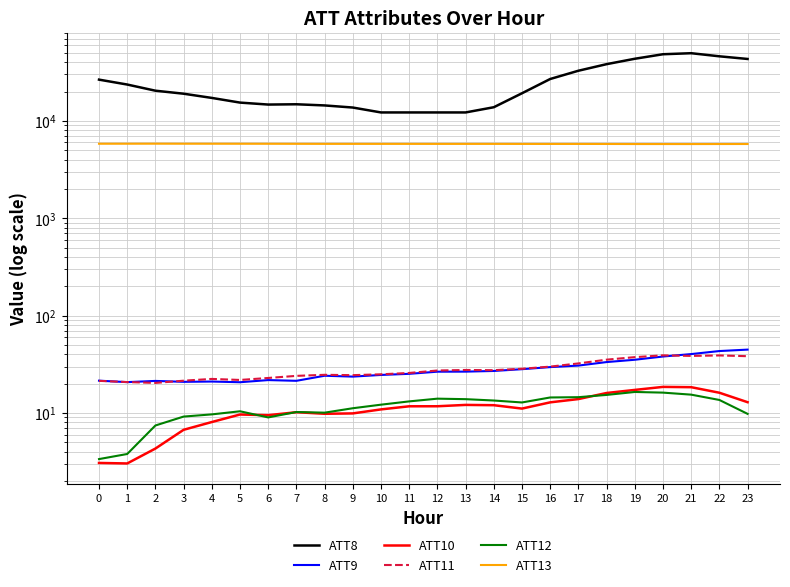

At which category does ATT9 reach its first local valley?

1